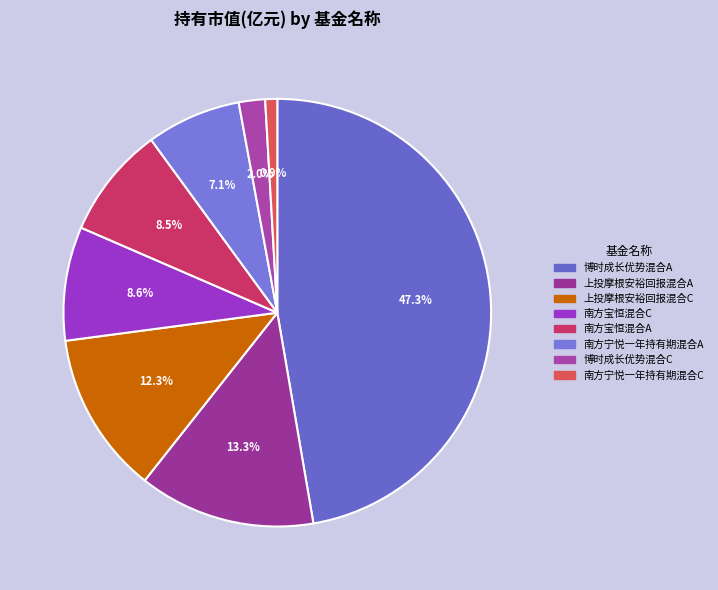

How many slices are in this pie chart?

8